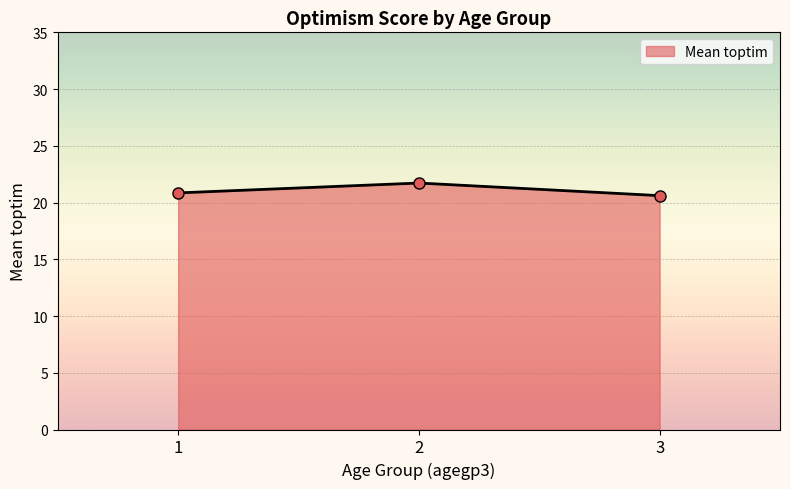

What is the change in value from 1 to 2?

+0.9